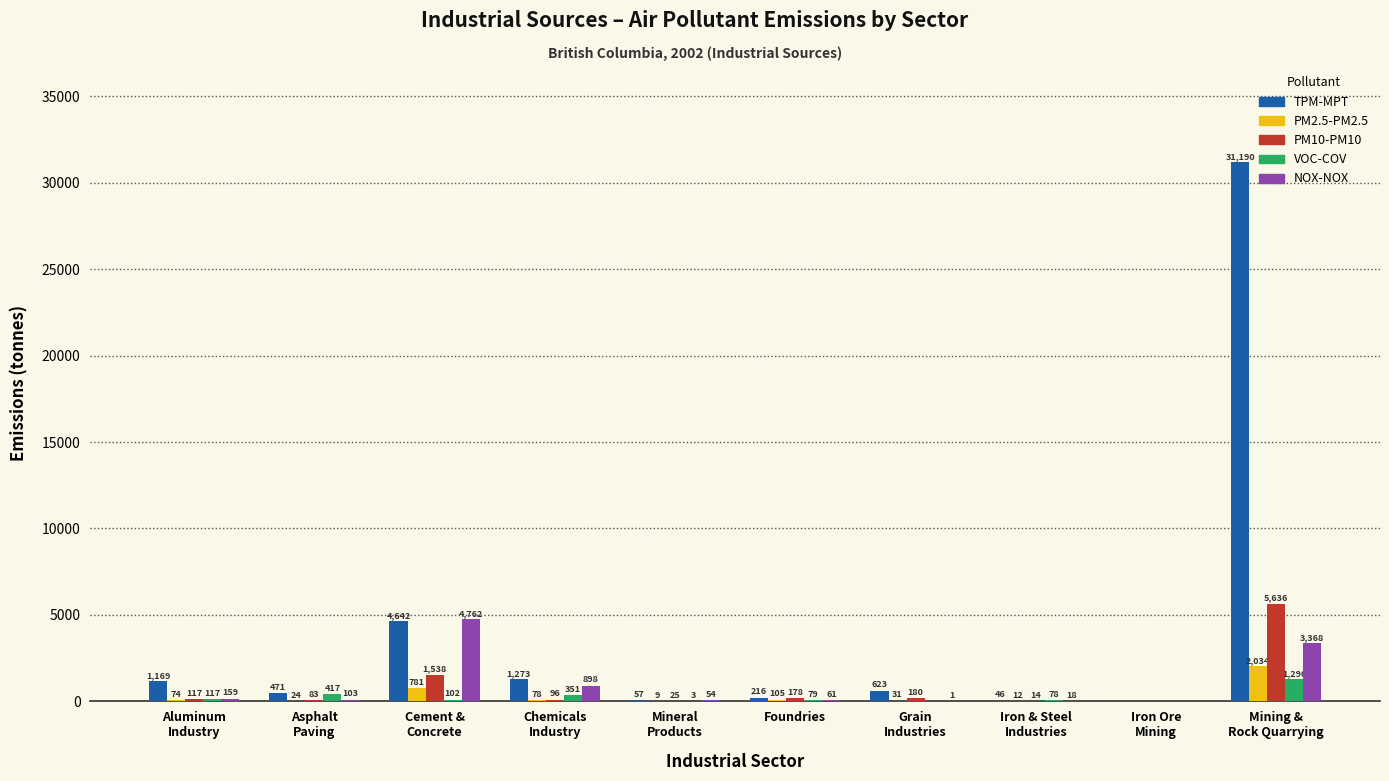

Reading left to right, extract all data points from this chart.

TPM-MPT: Aluminum
Industry=1169	Asphalt
Paving=471	Cement &
Concrete=4642	Chemicals
Industry=1273	Mineral
Products=57	Foundries=216	Grain
Industries=623	Iron & Steel
Industries=46	Iron Ore
Mining=0	Mining &
Rock Quarrying=31190
PM2.5-PM2.5: Aluminum
Industry=74	Asphalt
Paving=24	Cement &
Concrete=781	Chemicals
Industry=78	Mineral
Products=9	Foundries=105	Grain
Industries=31	Iron & Steel
Industries=12	Iron Ore
Mining=0	Mining &
Rock Quarrying=2034
PM10-PM10: Aluminum
Industry=117	Asphalt
Paving=83	Cement &
Concrete=1538	Chemicals
Industry=96	Mineral
Products=25	Foundries=178	Grain
Industries=180	Iron & Steel
Industries=14	Iron Ore
Mining=0	Mining &
Rock Quarrying=5636
VOC-COV: Aluminum
Industry=117	Asphalt
Paving=417	Cement &
Concrete=102	Chemicals
Industry=351	Mineral
Products=3	Foundries=79	Grain
Industries=0	Iron & Steel
Industries=78	Iron Ore
Mining=0	Mining &
Rock Quarrying=1290
NOX-NOX: Aluminum
Industry=159	Asphalt
Paving=103	Cement &
Concrete=4762	Chemicals
Industry=898	Mineral
Products=54	Foundries=61	Grain
Industries=1	Iron & Steel
Industries=18	Iron Ore
Mining=0	Mining &
Rock Quarrying=3368